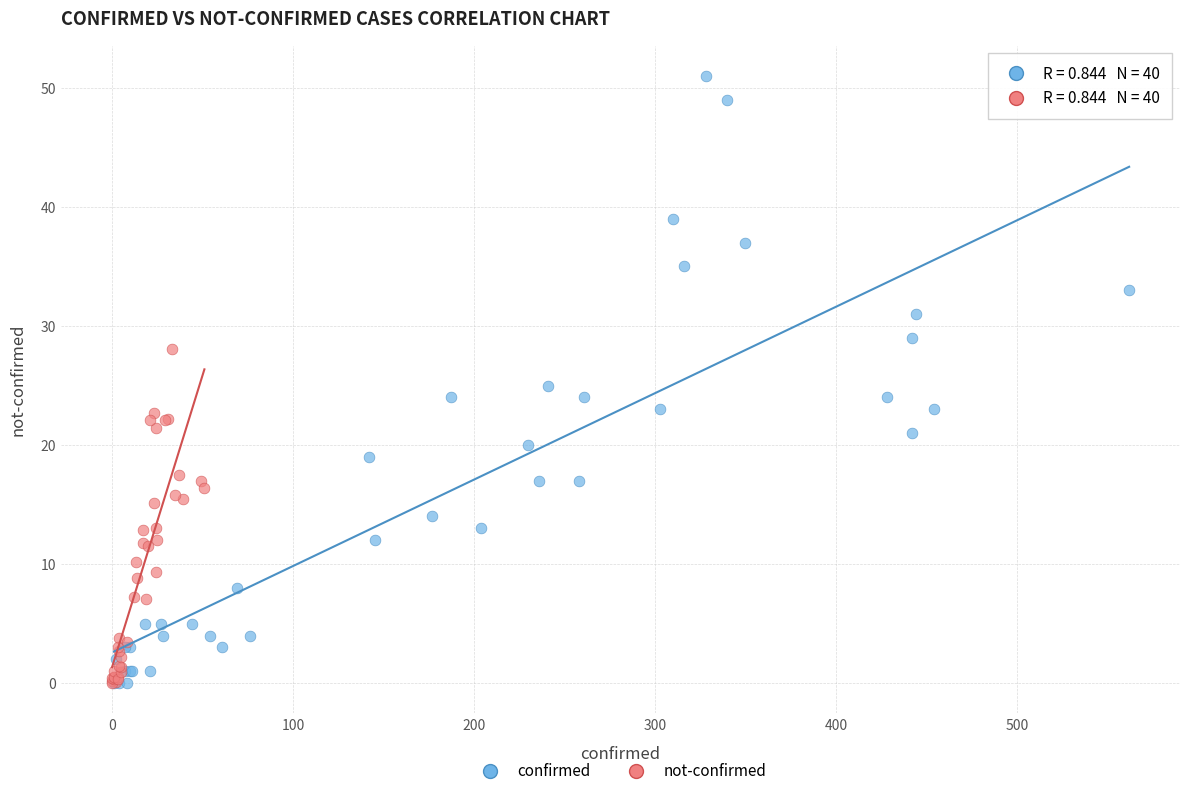

What are all the series names shown in the legend?

confirmed, not-confirmed